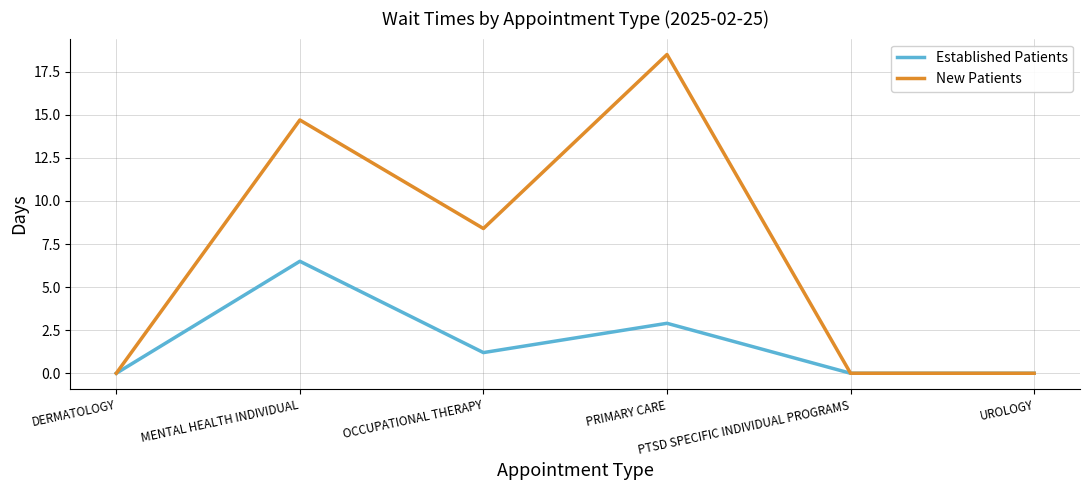

What is the difference between the New Patients values at PTSD SPECIFIC INDIVIDUAL PROGRAMS and OCCUPATIONAL THERAPY?

8.4